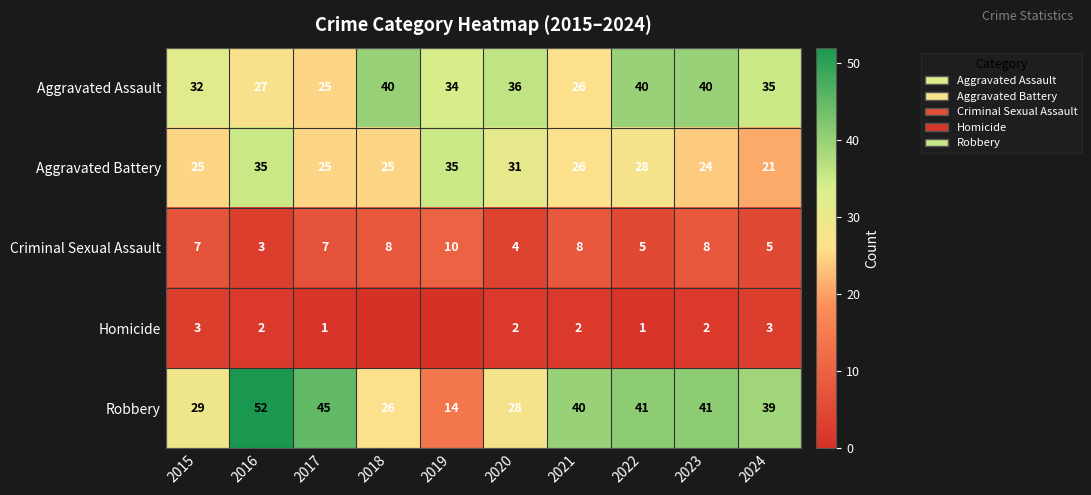

Which has a higher value, 2017 or 2020?

2020